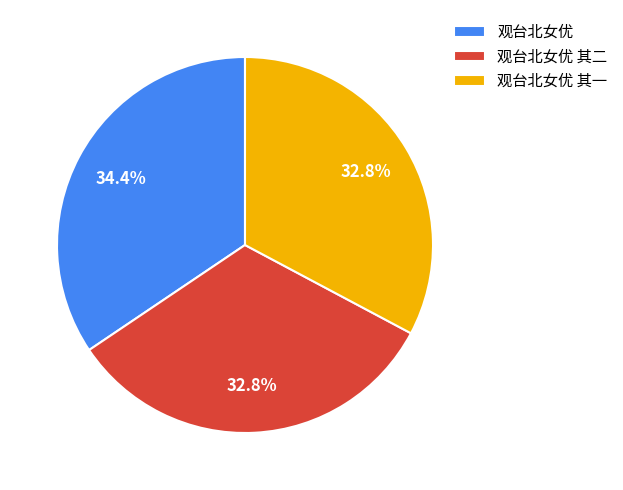

What is the largest slice in the pie chart?

观台北女优